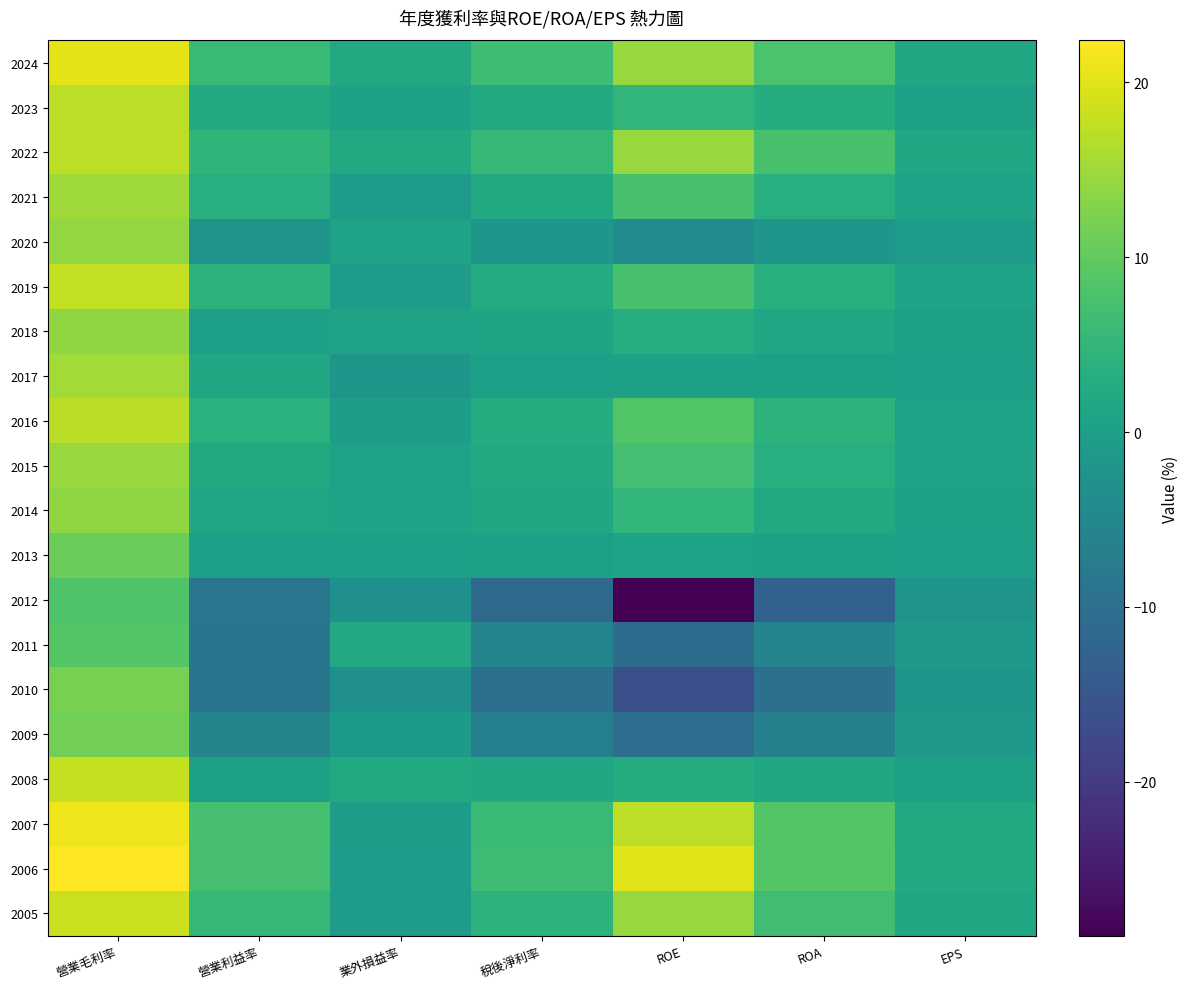

Between EPS and ROA, which is larger?

ROA